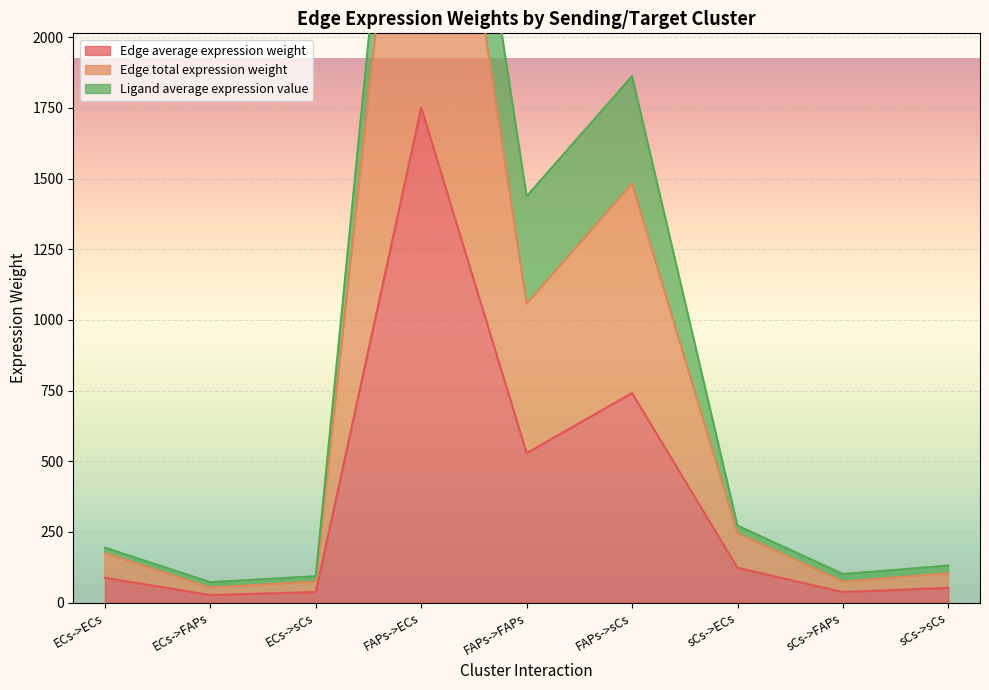

The value of Edge average expression weight at FAPs->sCs is 370.9. True or false?

False